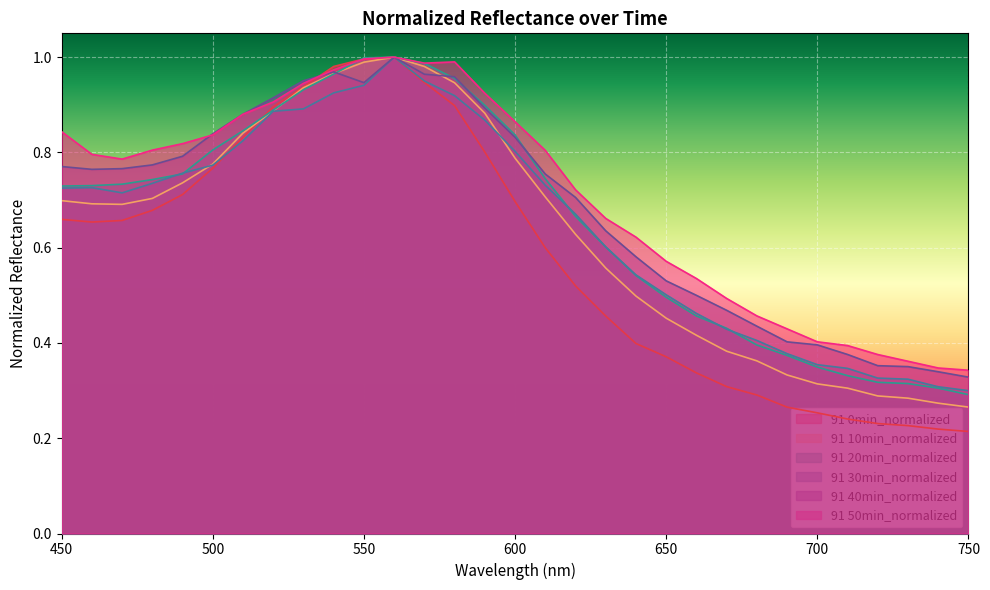

Is it true that 91 40min_normalized equals 0.1 at 630?

False